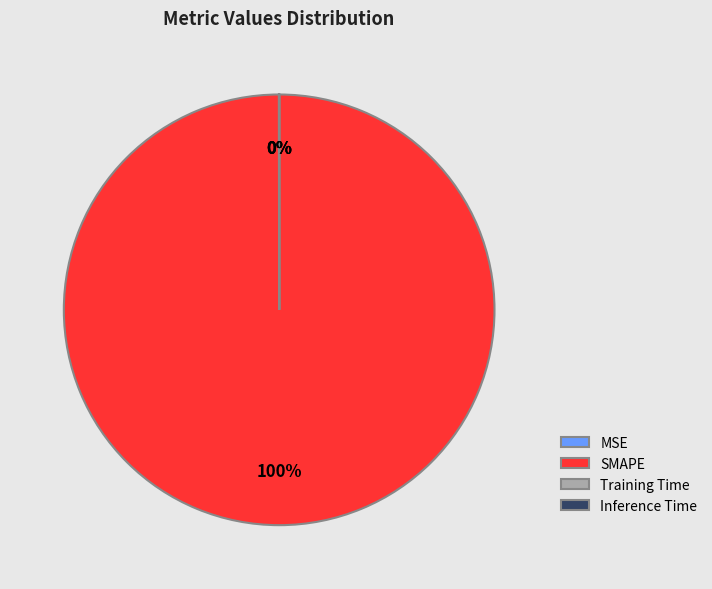

What is the largest slice in the pie chart?

SMAPE